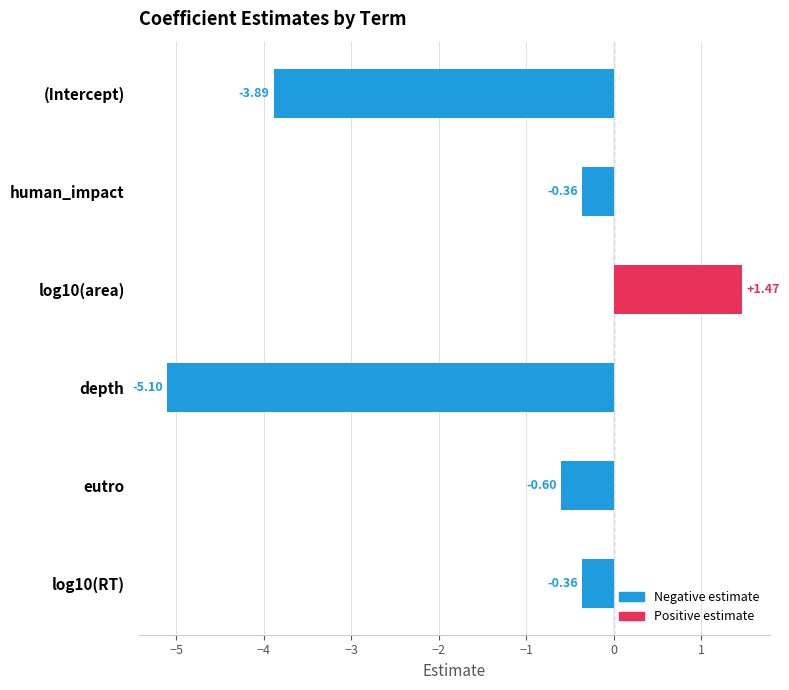

Are the bars grouped side by side (vs. stacked)?

No